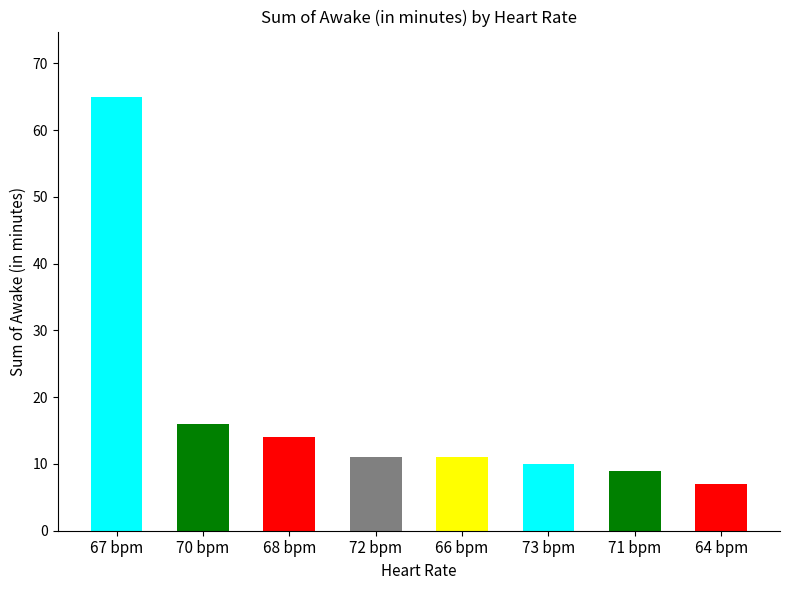

At which category does the chart reach its peak across all series?

67 bpm